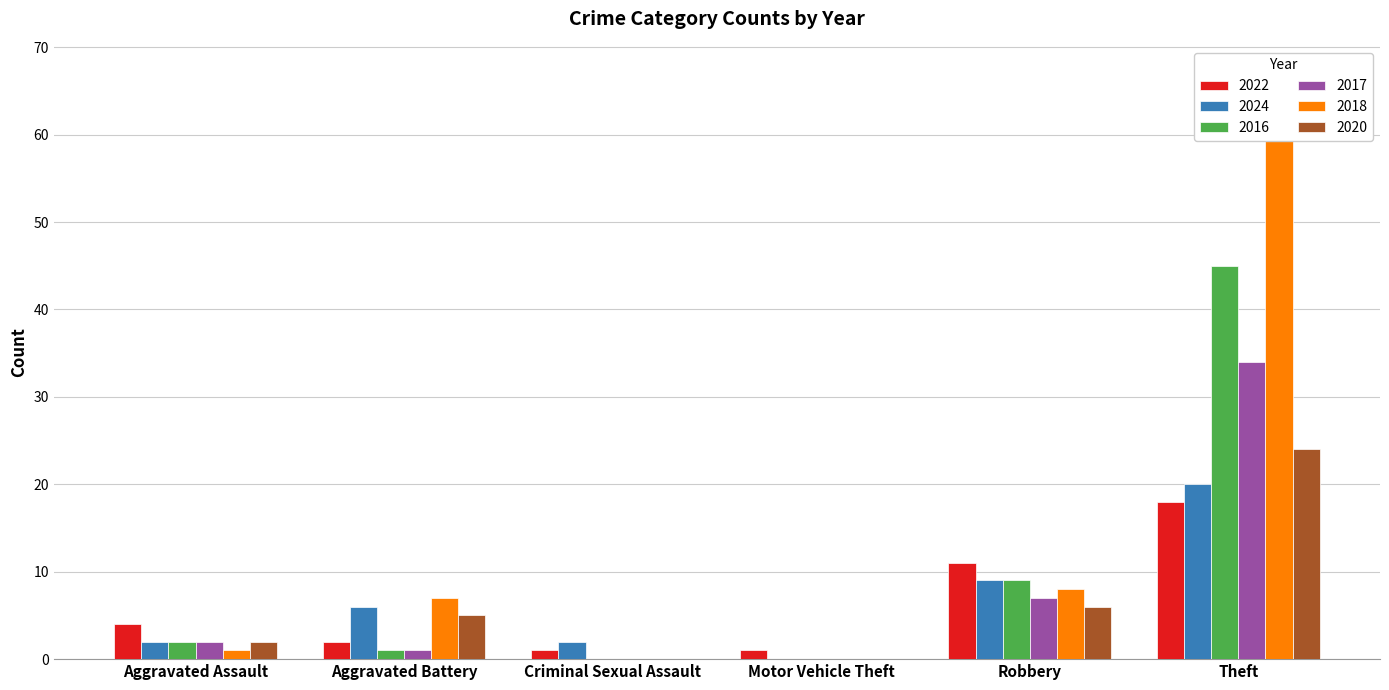

Is the value of 2017 at Robbery greater than the value of 2016 at Aggravated Battery?

Yes